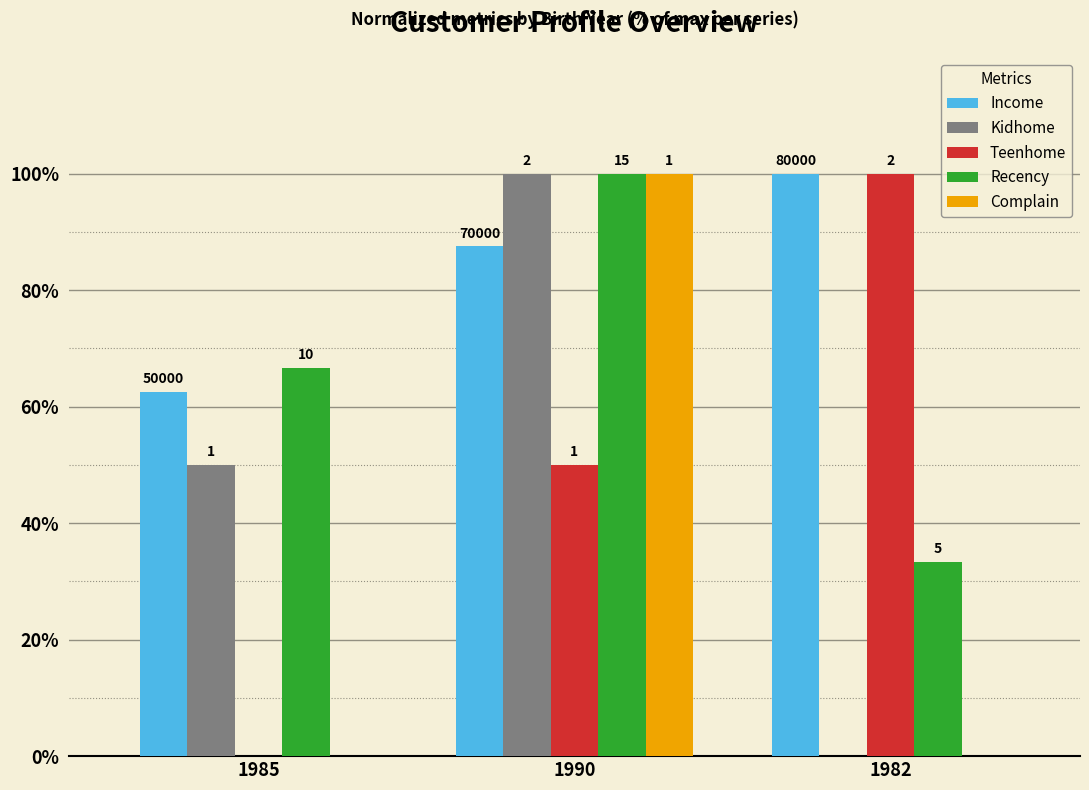

Reading left to right, transcribe all the data shown in this chart.

Income: 1985=62.5	1990=87.5	1982=100.0
Kidhome: 1985=50.0	1990=100.0	1982=0.0
Teenhome: 1985=0.0	1990=50.0	1982=100.0
Recency: 1985=66.7	1990=100.0	1982=33.3
Complain: 1985=0.0	1990=100.0	1982=0.0